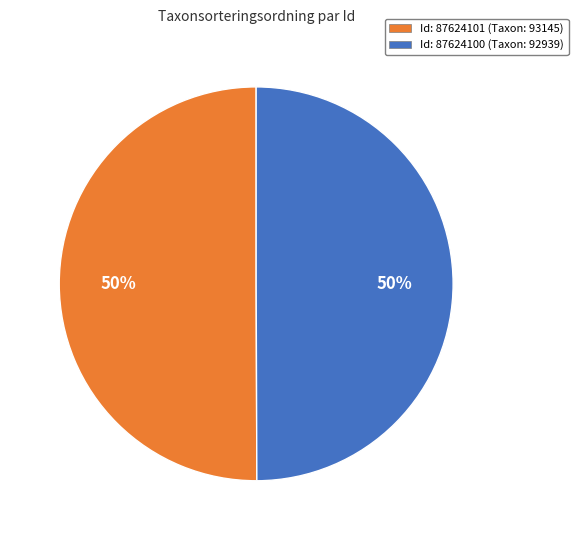

To the nearest percent, what is the average slice percentage?

50%